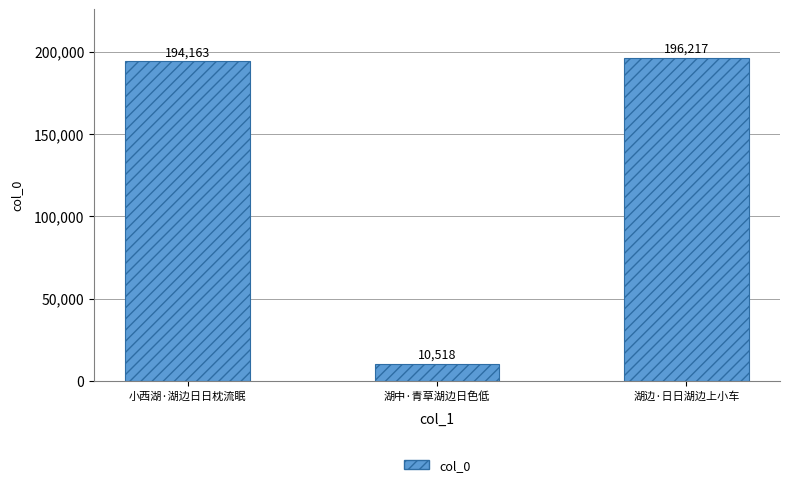

What is the minimum value shown in the chart?

10518